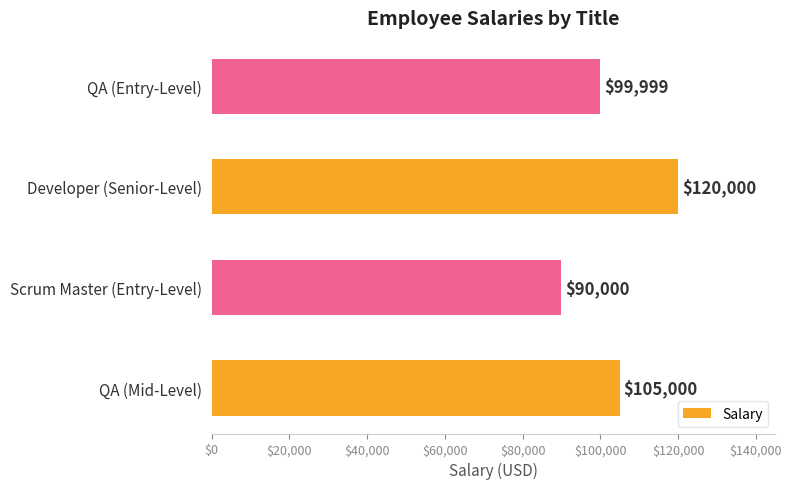

What is the change in value from QA (Mid-Level) to Developer (Senior-Level)?

+15000